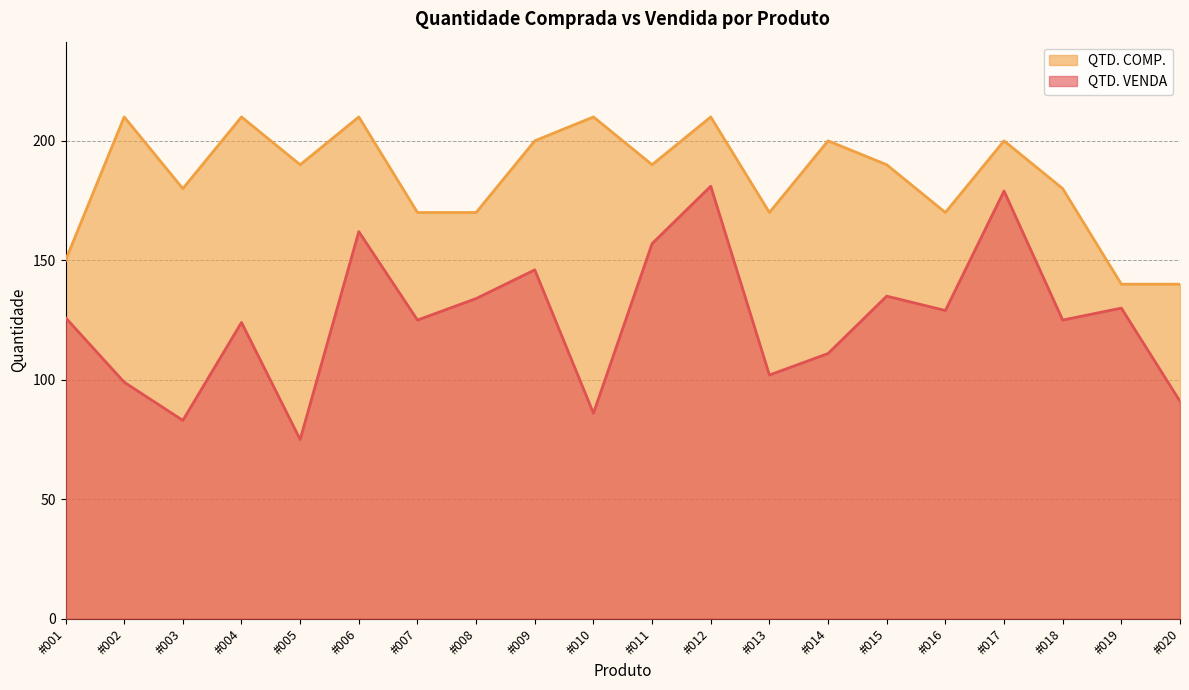

The value of QTD. COMP. at #002 is 210. True or false?

True